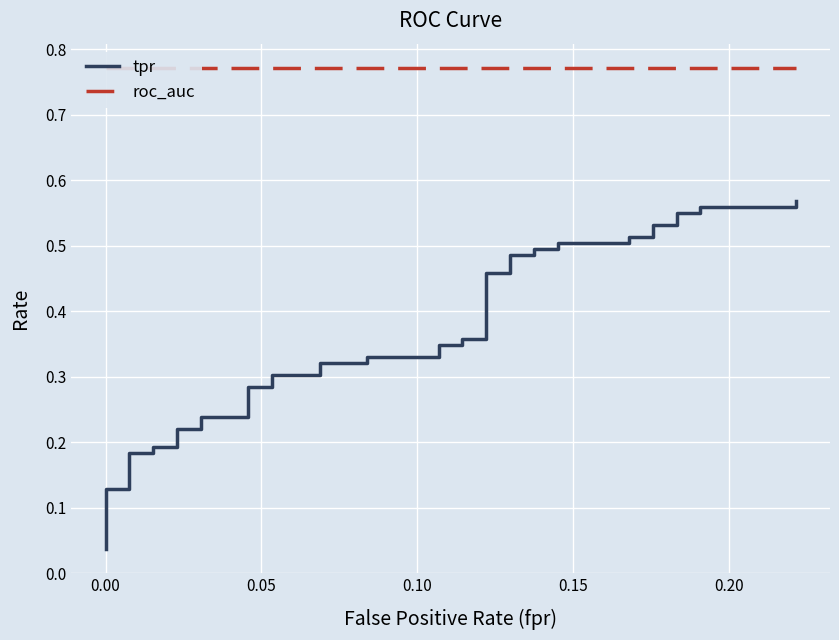

What is the lowest value of the roc_auc series?

0.8